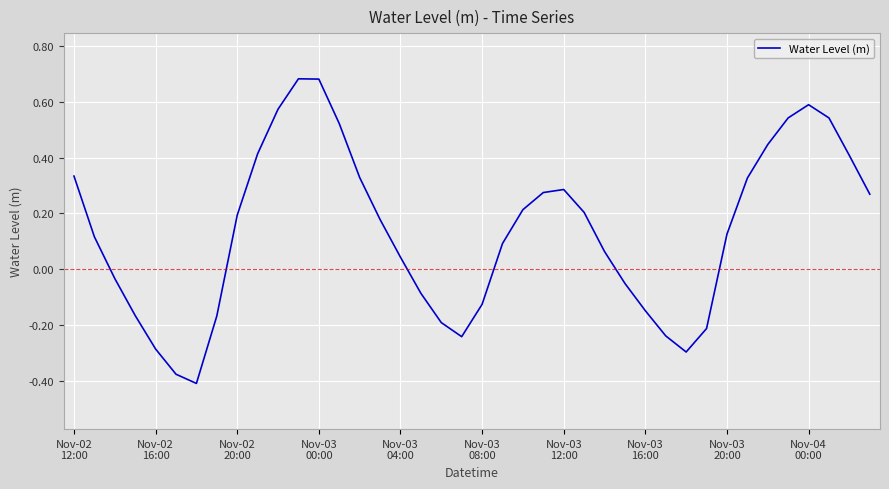

What is the difference between the maximum and minimum values?

1.1